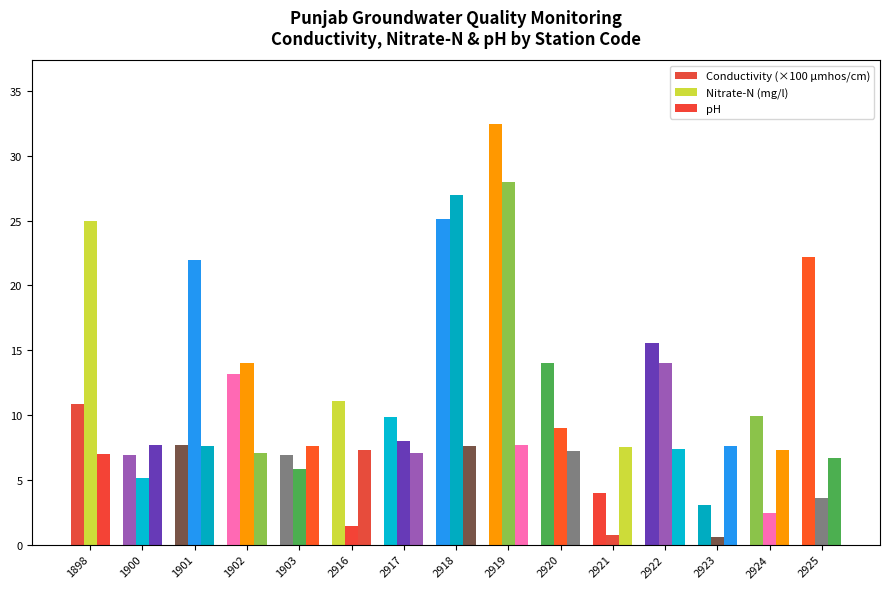

Count the number of data series in this chart.

3